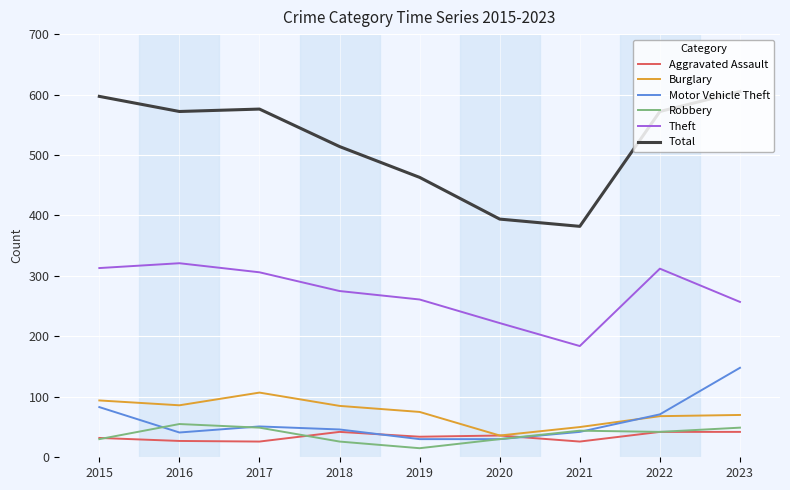

What is the sum of the Theft values at 2022 and 2016?

633